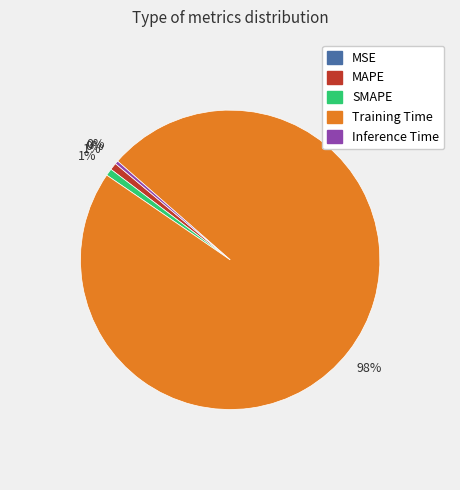

Is there any slice that represents more than half of the pie?

Yes